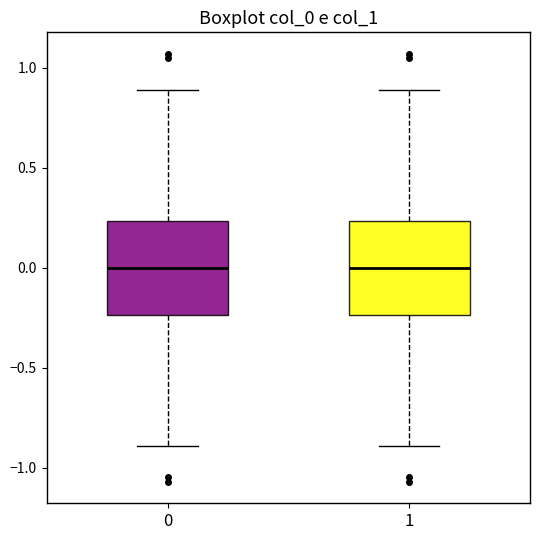

Where does the lower whisker of the box at x = 1 end on the y-axis? The values are not printed on the chart, so give them approximately, as read against the axis.

-0.90